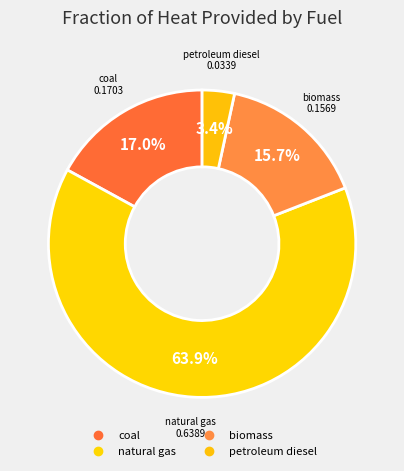

How many slices are in this pie chart?

4